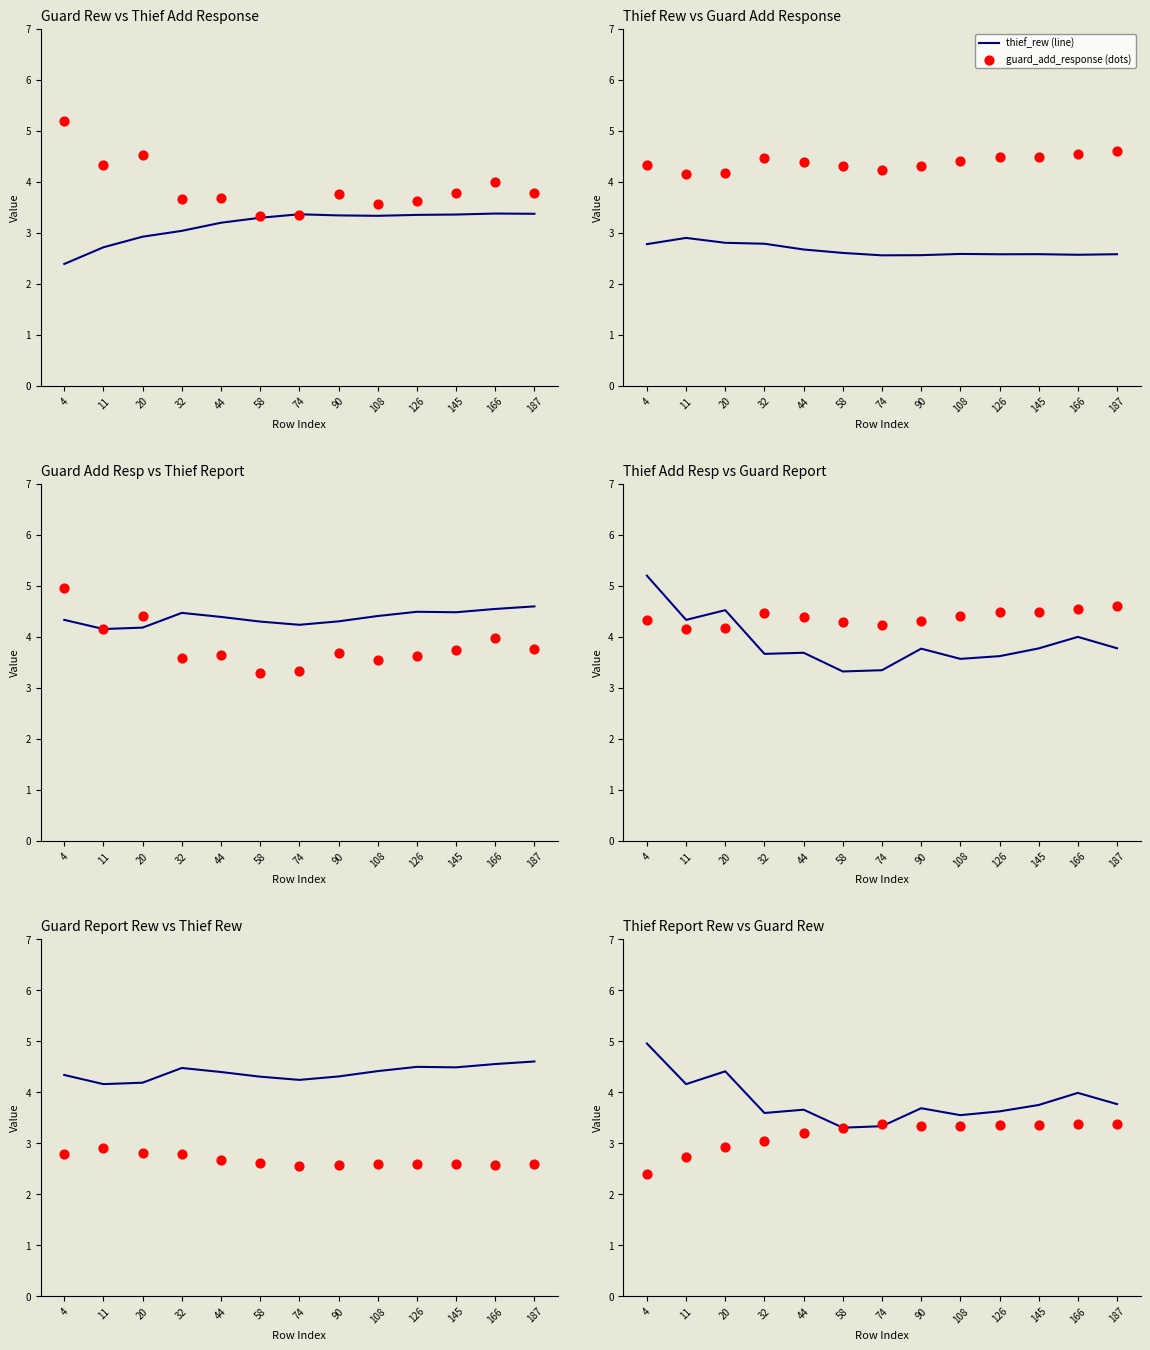

What is the highest value of the thief_rew (line) series?

2.9